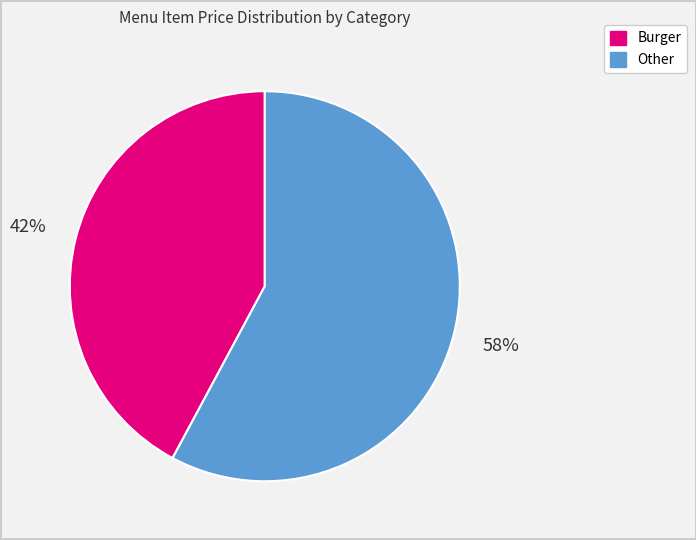

Which slice is the largest?

Other